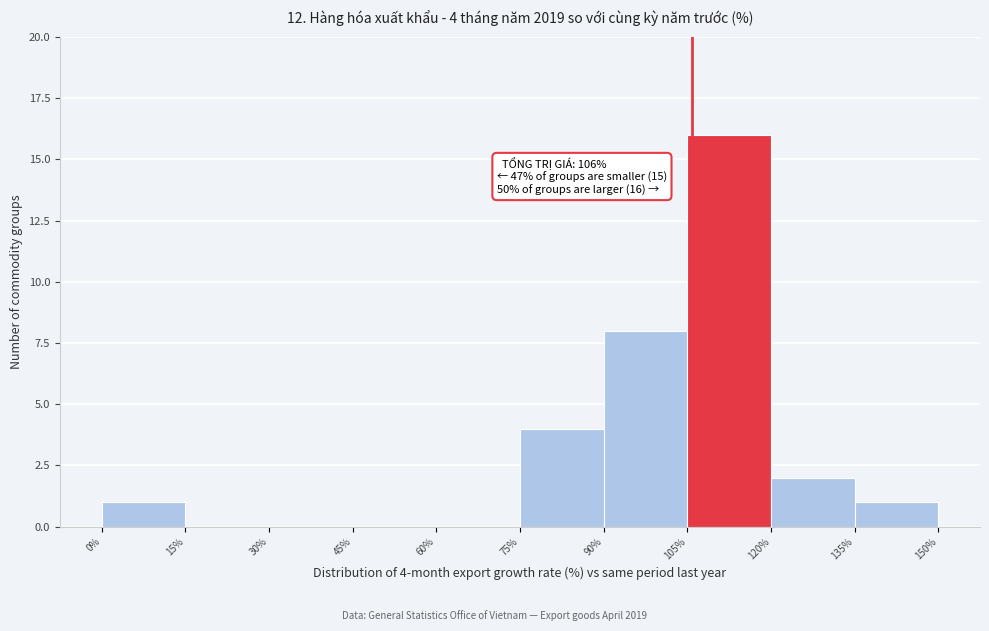

Over which range of the x-axis is the bar tallest?

105% to 120%